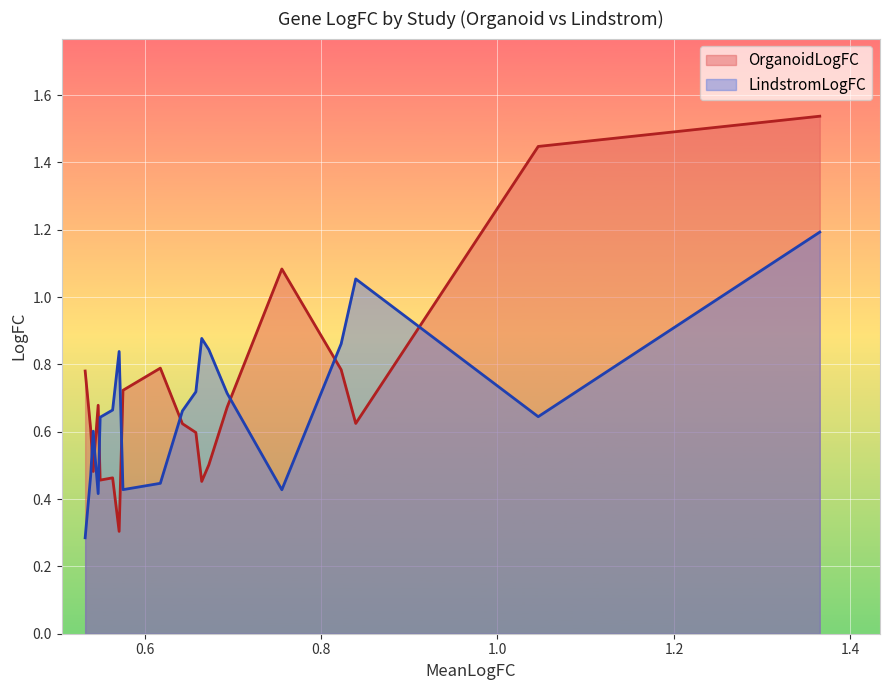

What is the smallest value displayed?

0.3